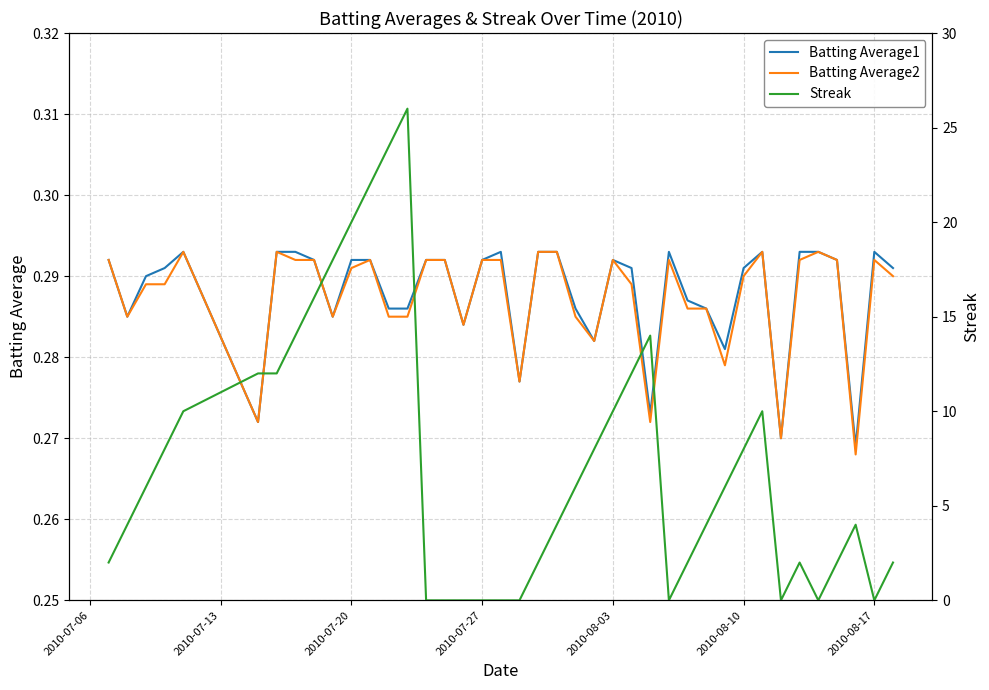

What is the sum of all Batting Average2 values?

11.5